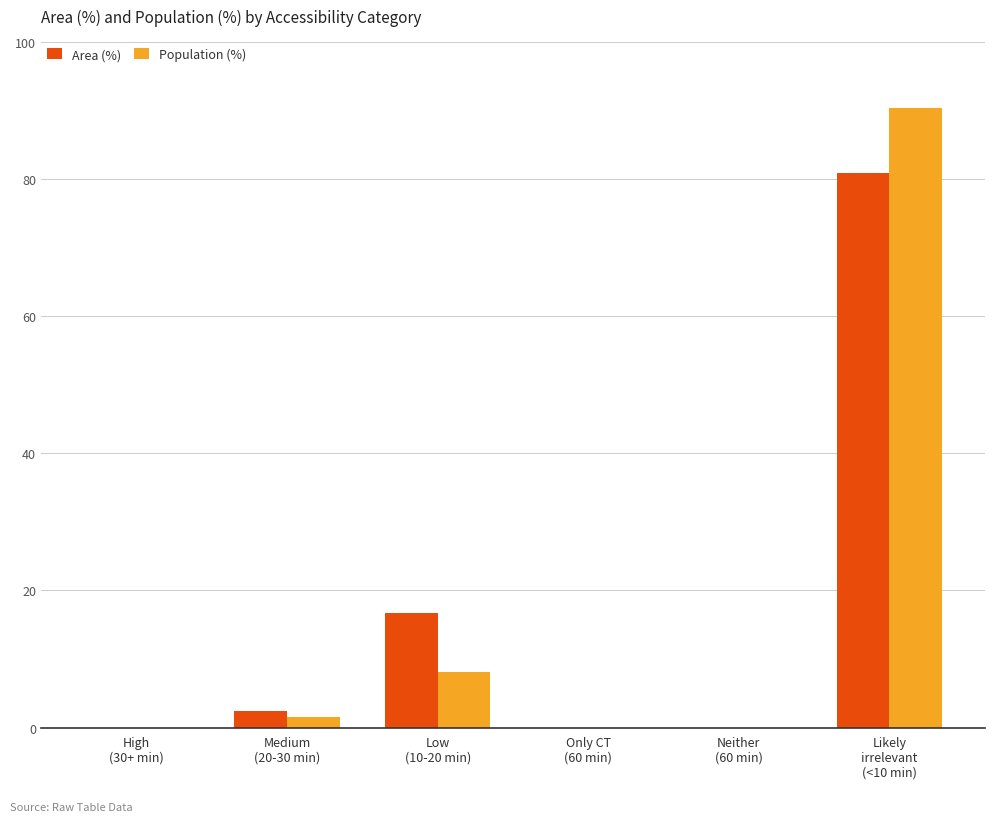

What is the highest value of the Area (%) series?

80.9